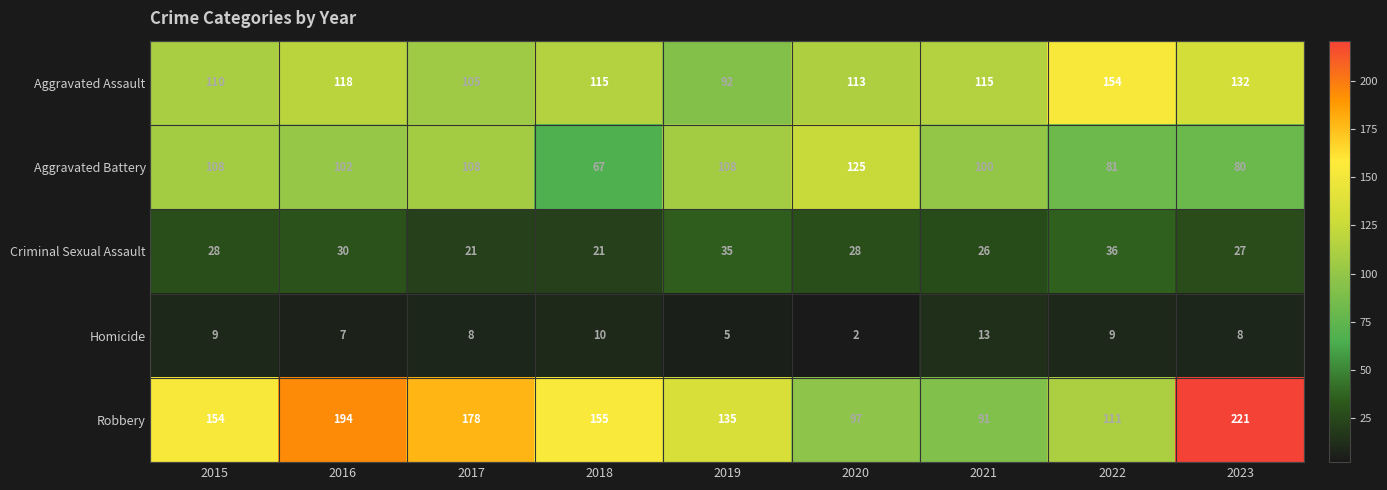

Which category has the highest value in the Aggravated Assault series?

2022